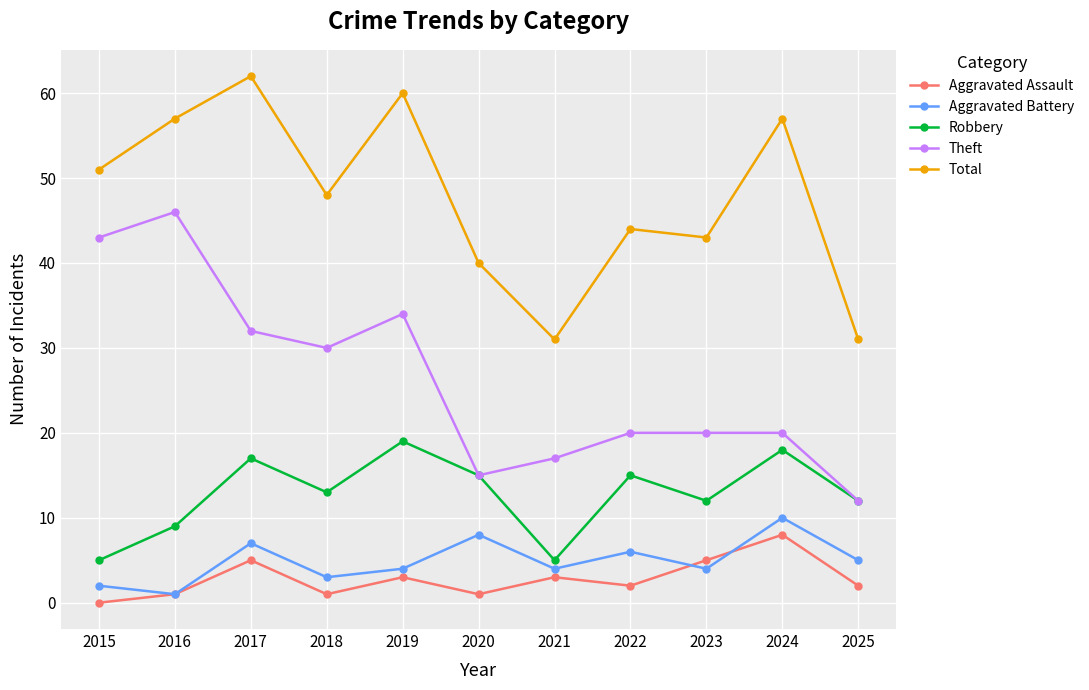

What is the difference between the highest and lowest values at 2016?

56